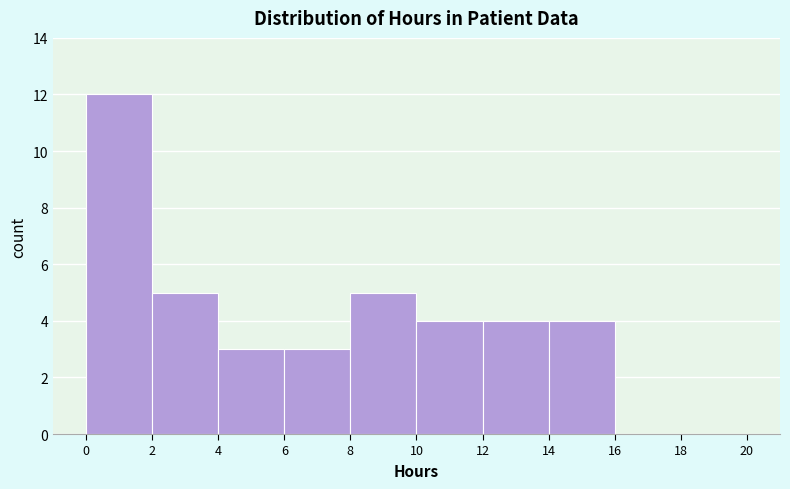

What is the height of the bar covering 12 to 14 on the x-axis? The values are not printed on the chart, so give them approximately, as read against the axis.

4